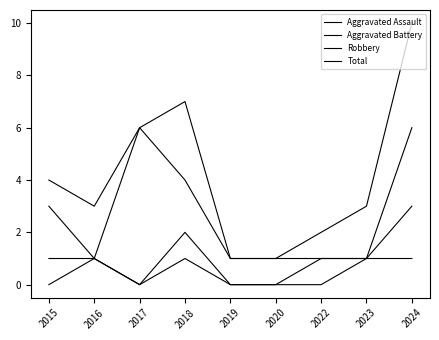

How many lines are shown in the chart?

4